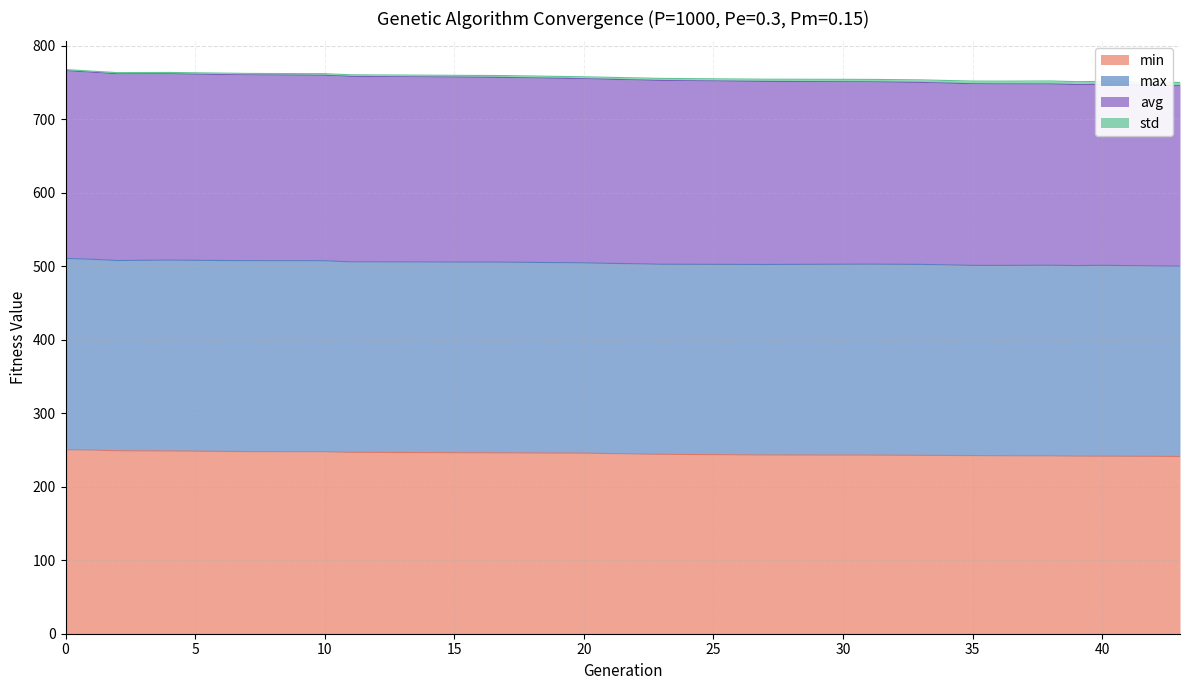

What is the value of the min point at the 15th from the left?

242.0